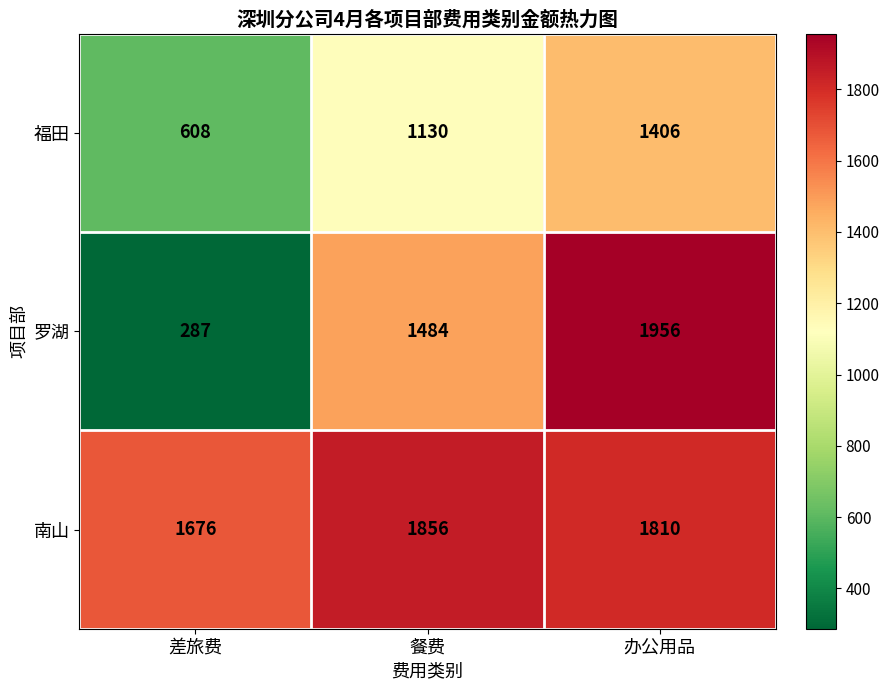

What is the sum of the 罗湖 values at 餐费 and 办公用品?

3440